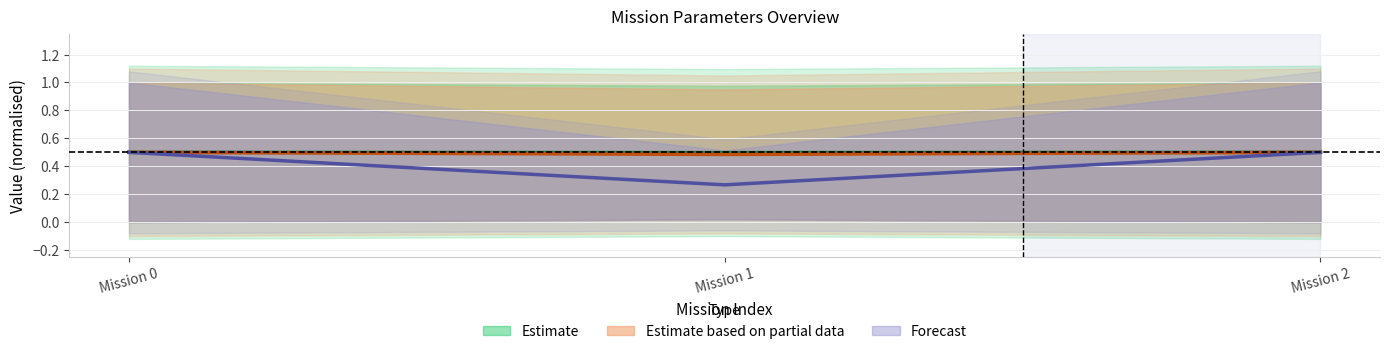

The value of Forecast at Mission 2 is 0.7. True or false?

False